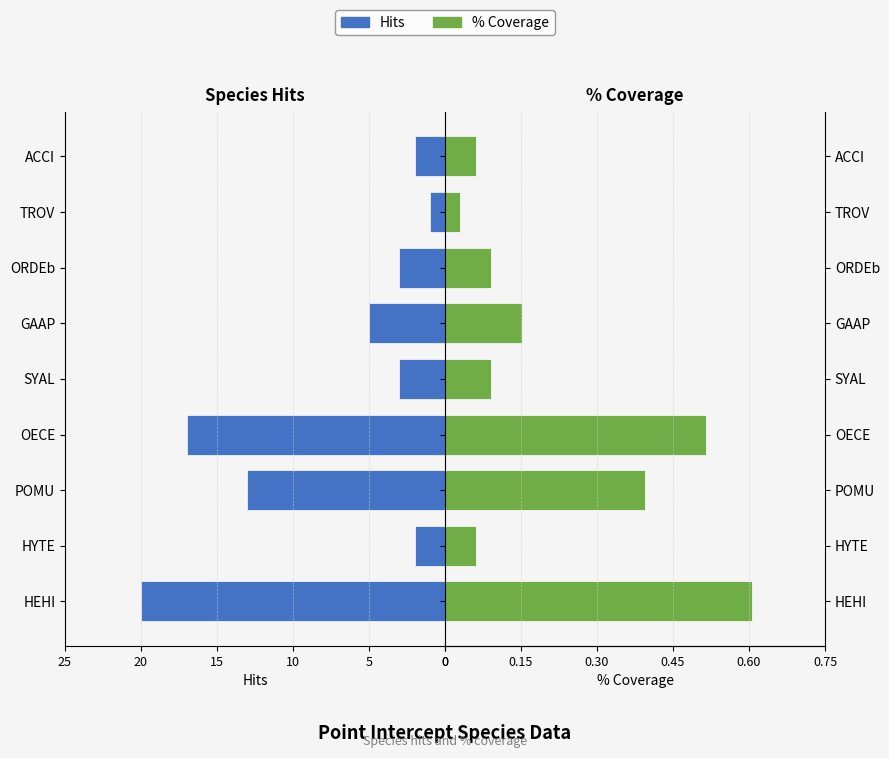

What is the difference between the second highest and second lowest values in the % coverage series?

0.5